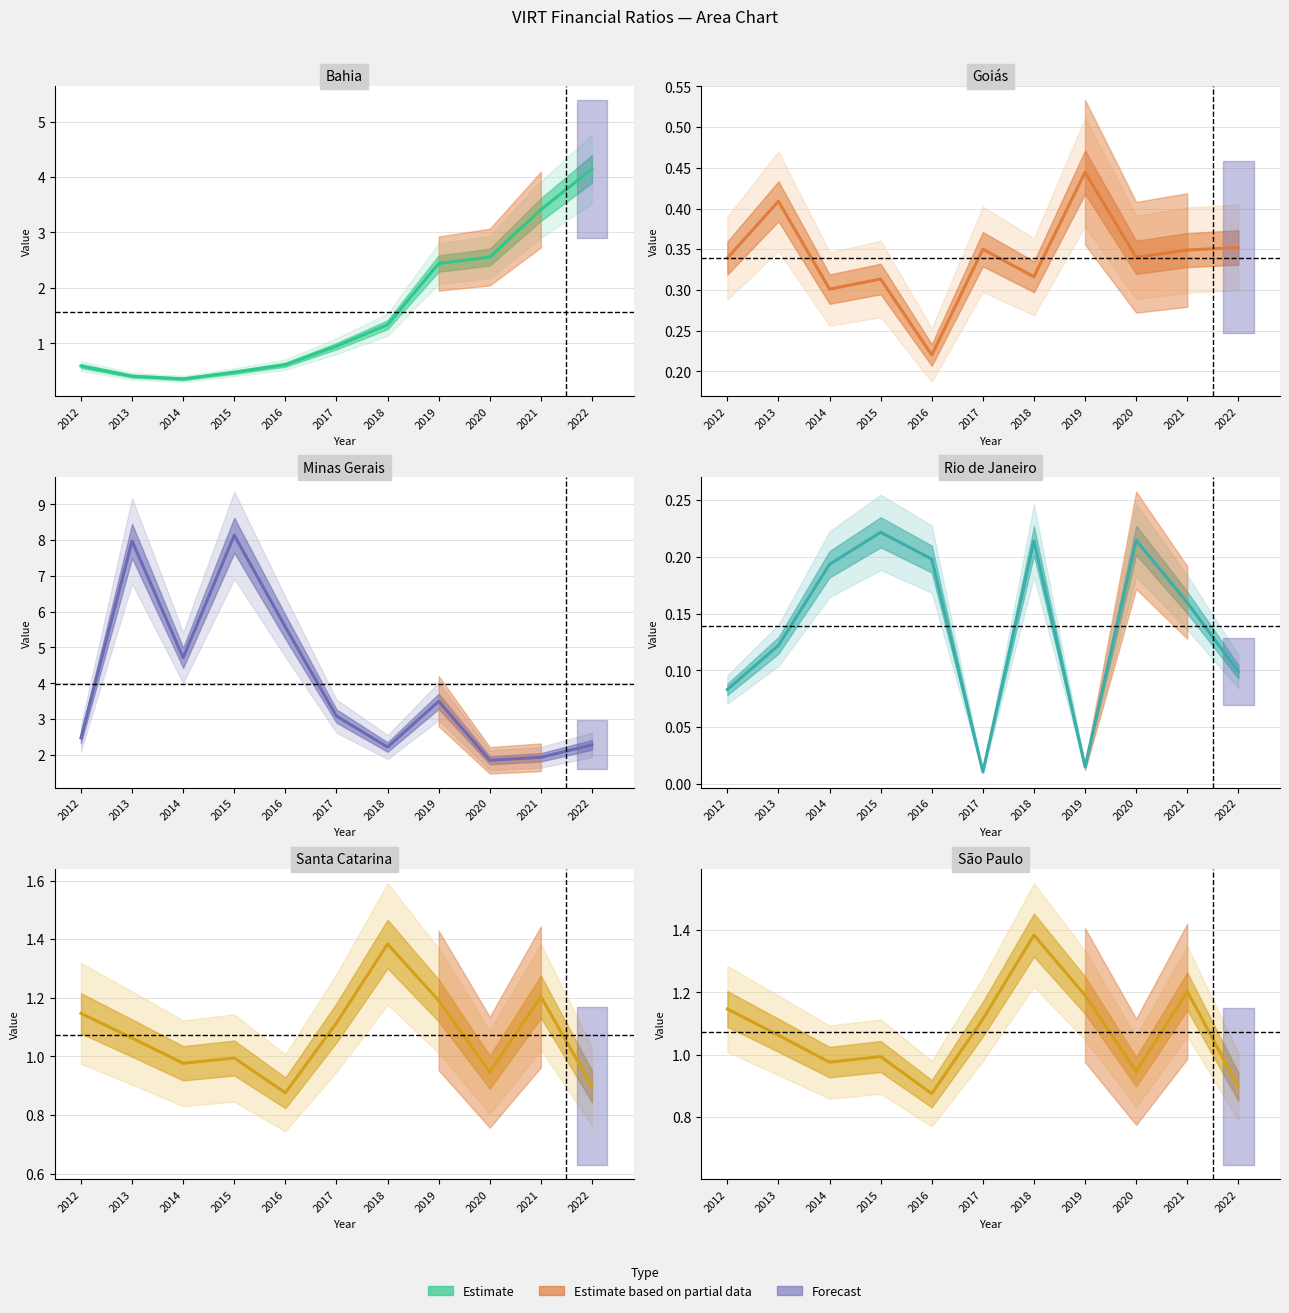

Where is Price to Sales nearest to the value 1?

2015